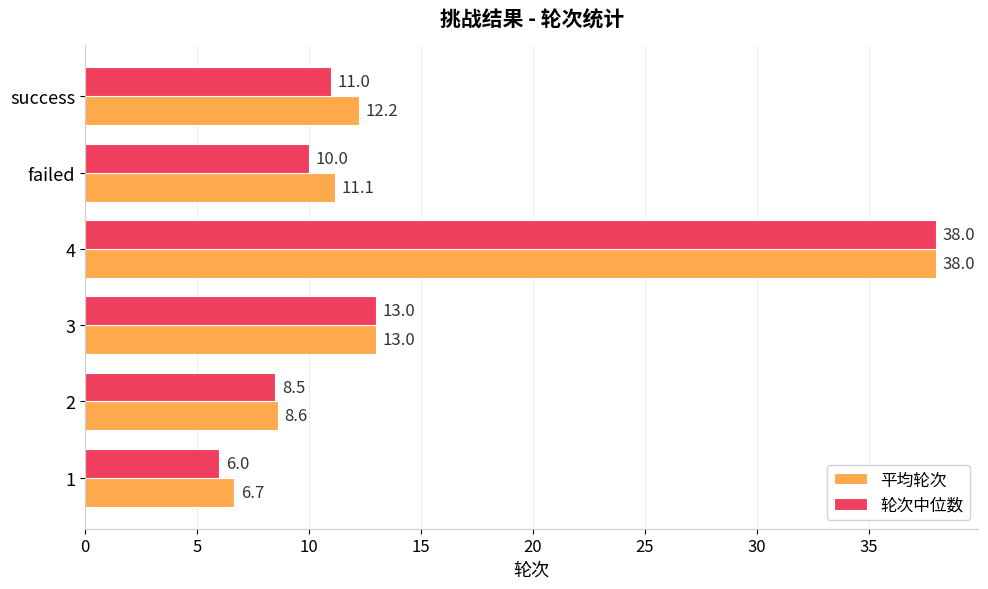

Which series has the largest range (max minus min)?

轮次中位数